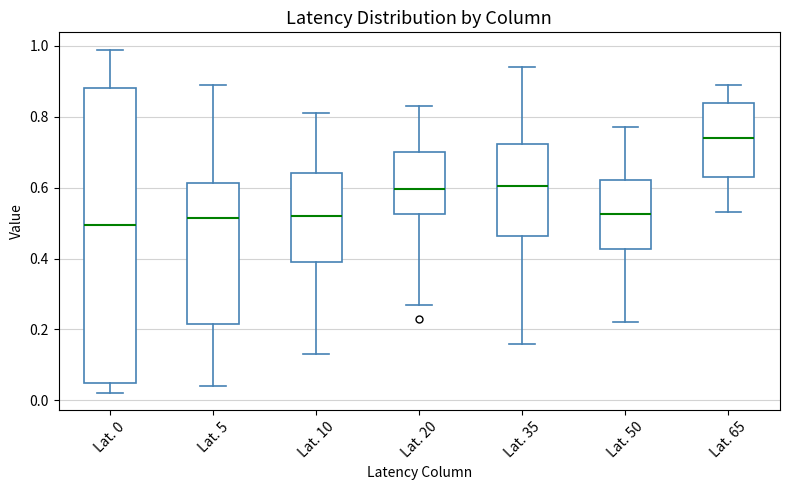

Which box is the tallest, from its lower edge to its upper edge?

Lat. 0